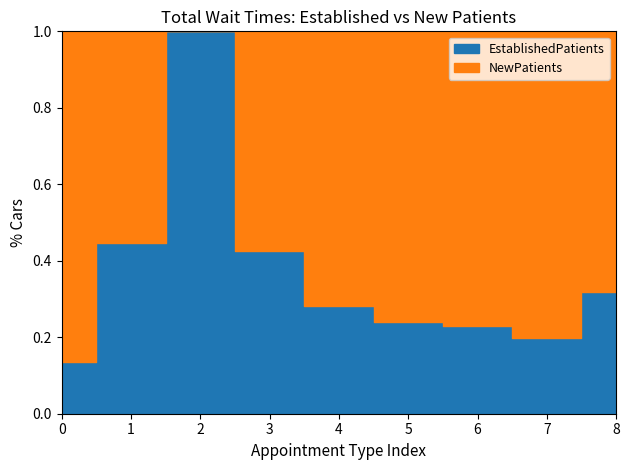

Does the chart have visible grid lines?

No